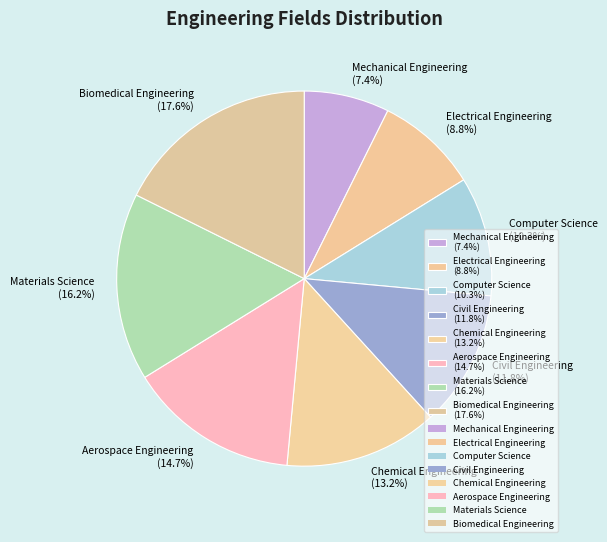

Which has a higher value, Biomedical Engineering (17.6%) or Civil Engineering (11.8%)?

Biomedical Engineering (17.6%)